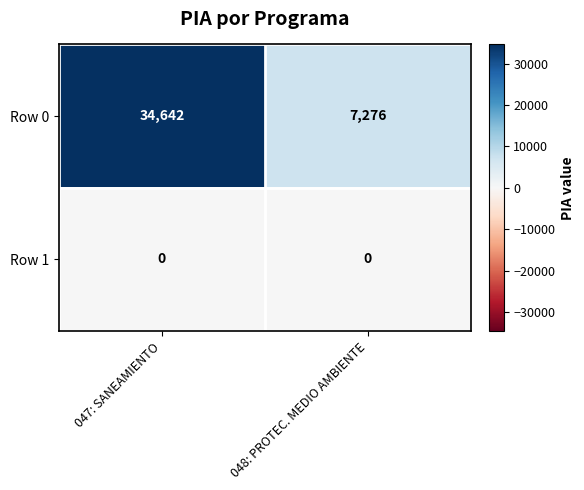

Reading left to right, what are all the values shown in this chart?

Row 0: 34642	7276
Row 1: 0	0